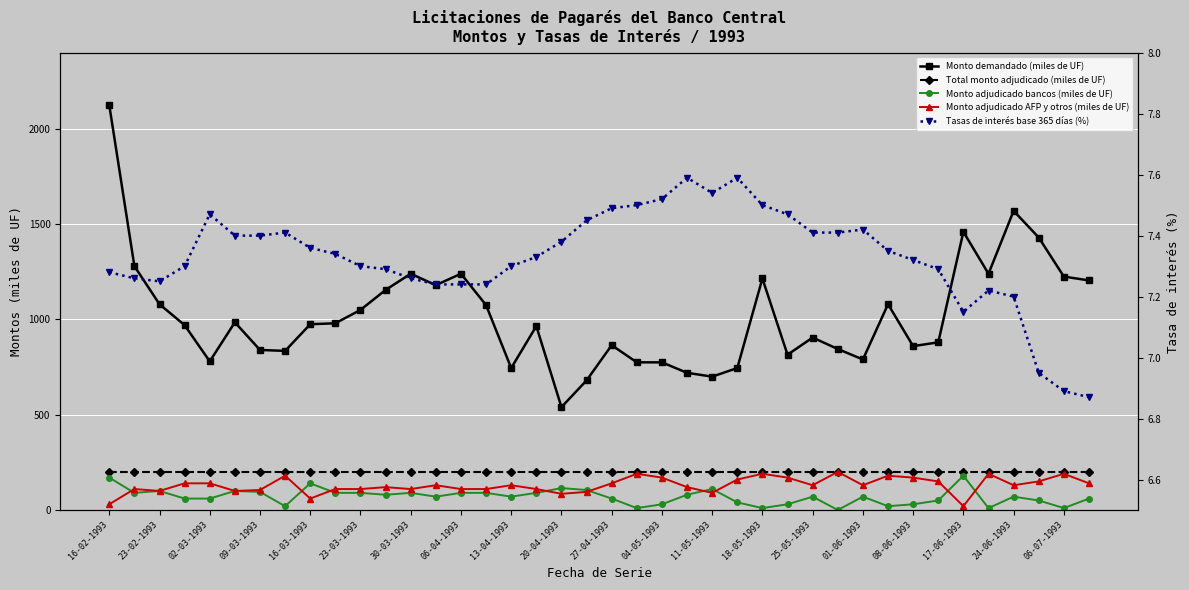

Which category has the highest value across all series?

16-02-1993